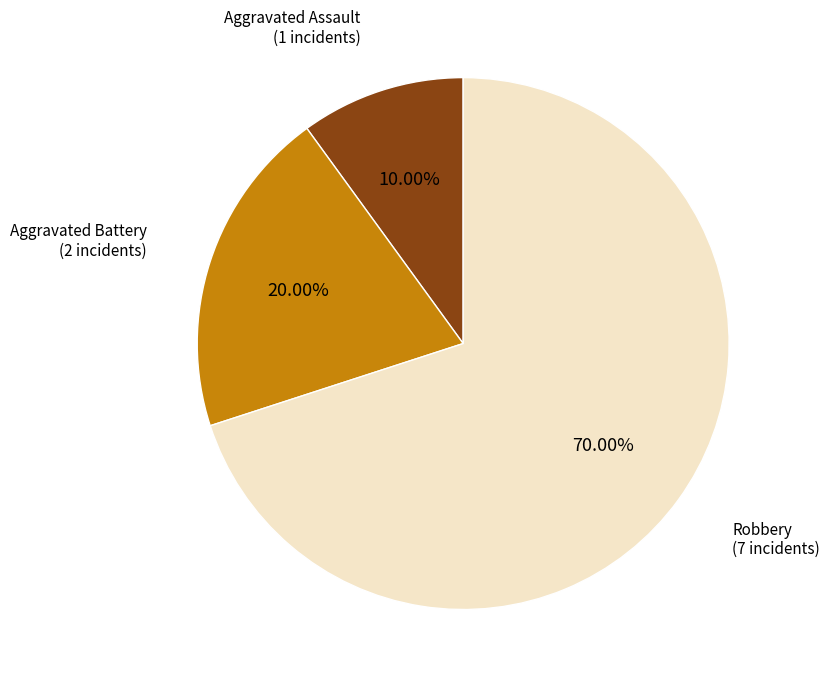

Is there a majority slice in this chart?

Yes